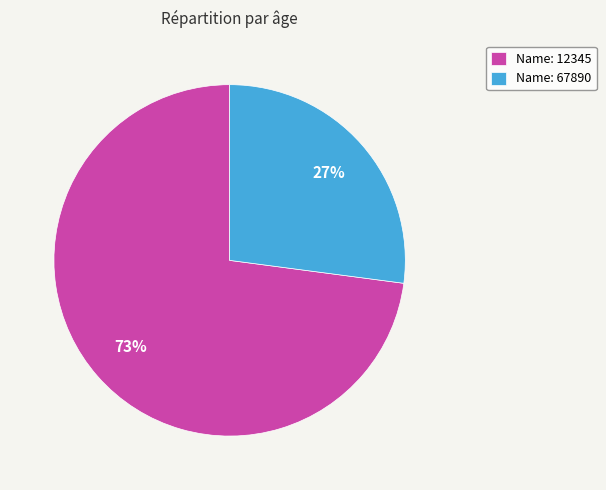

To the nearest percent, what is the difference between the Name: 12345 and Name: 67890 slice percentages?

46%